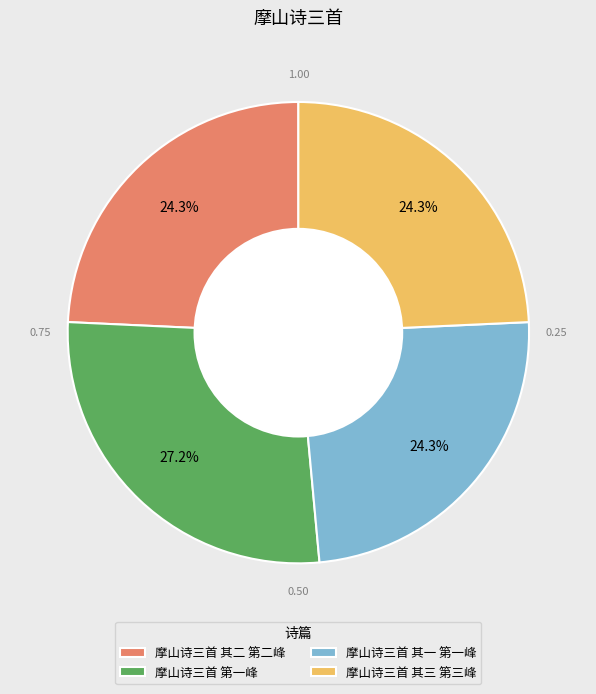

Is it true that 摩山诗三首 其一 第一峰 is 24% of the pie?

True